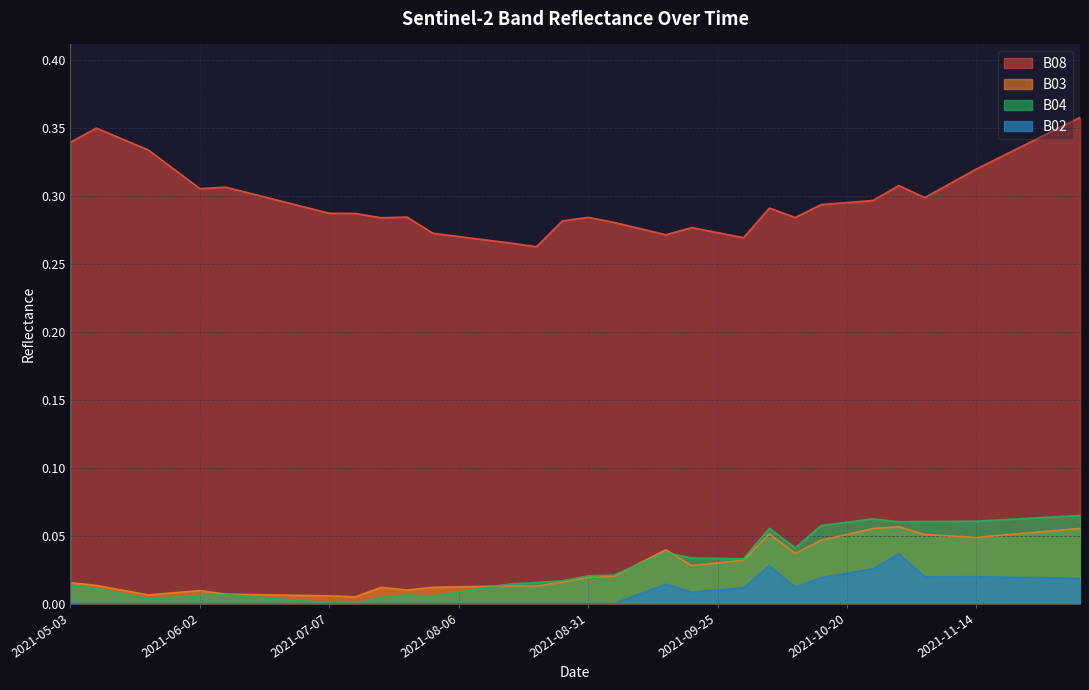

True or false: B03 has a value of 0.0 at 2021-09-05.

True